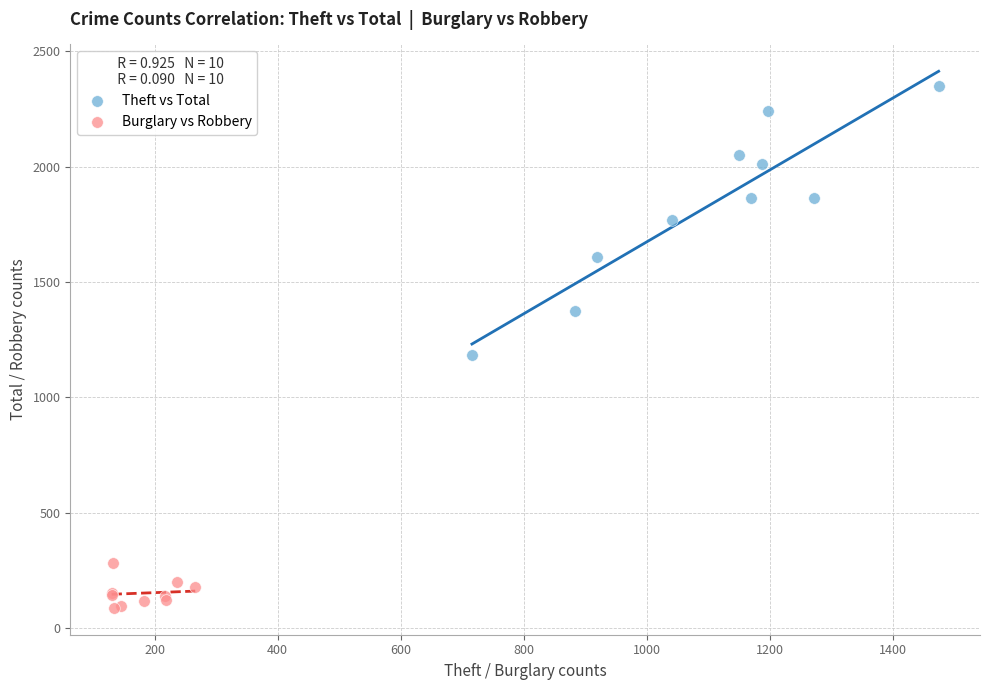

Which series contains the highest Y value?

Theft vs Total